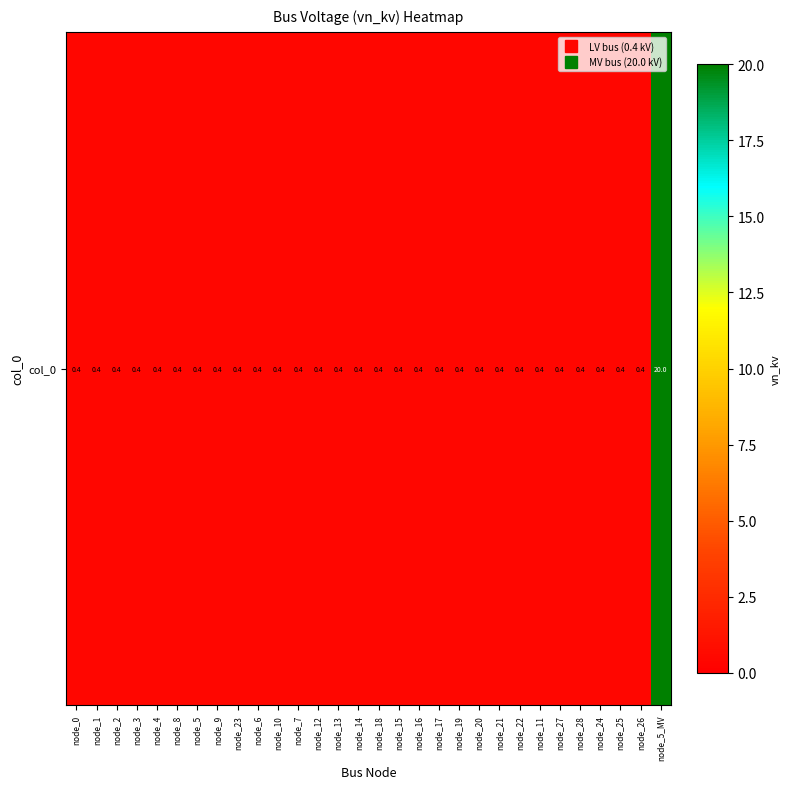

What is the minimum value shown in the chart?

0.4